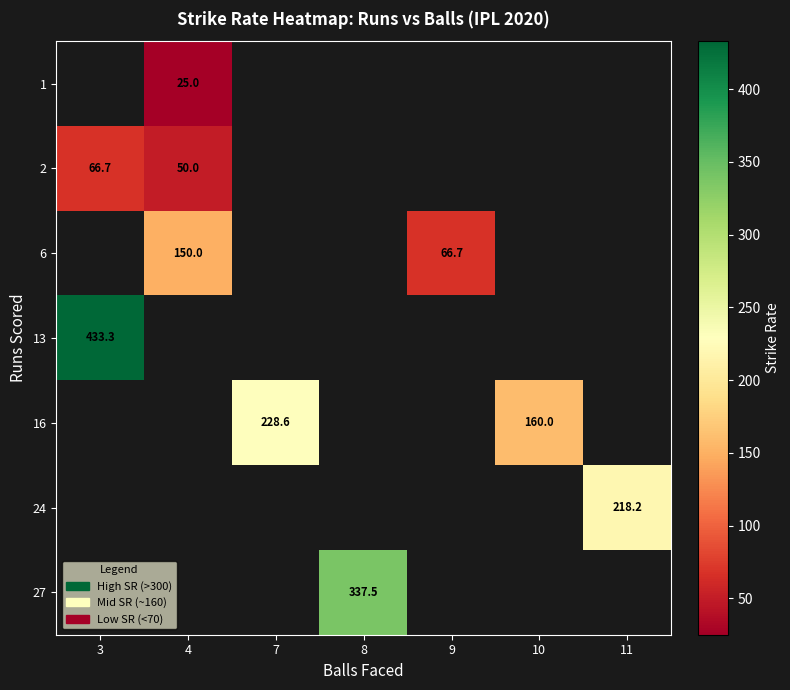

How many positive values does the 24 series have?

1